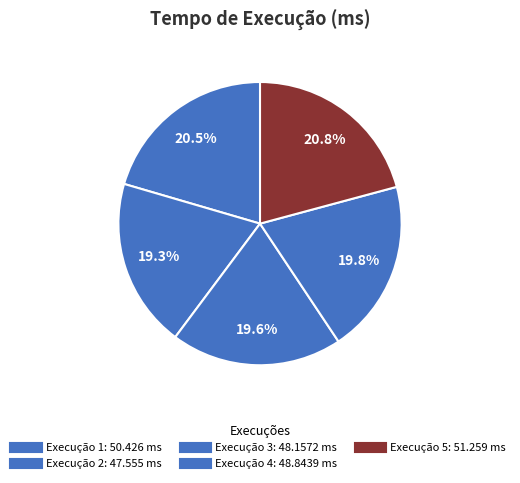

Rank the categories by value from highest to lowest.

5, 1, 4, 3, 2